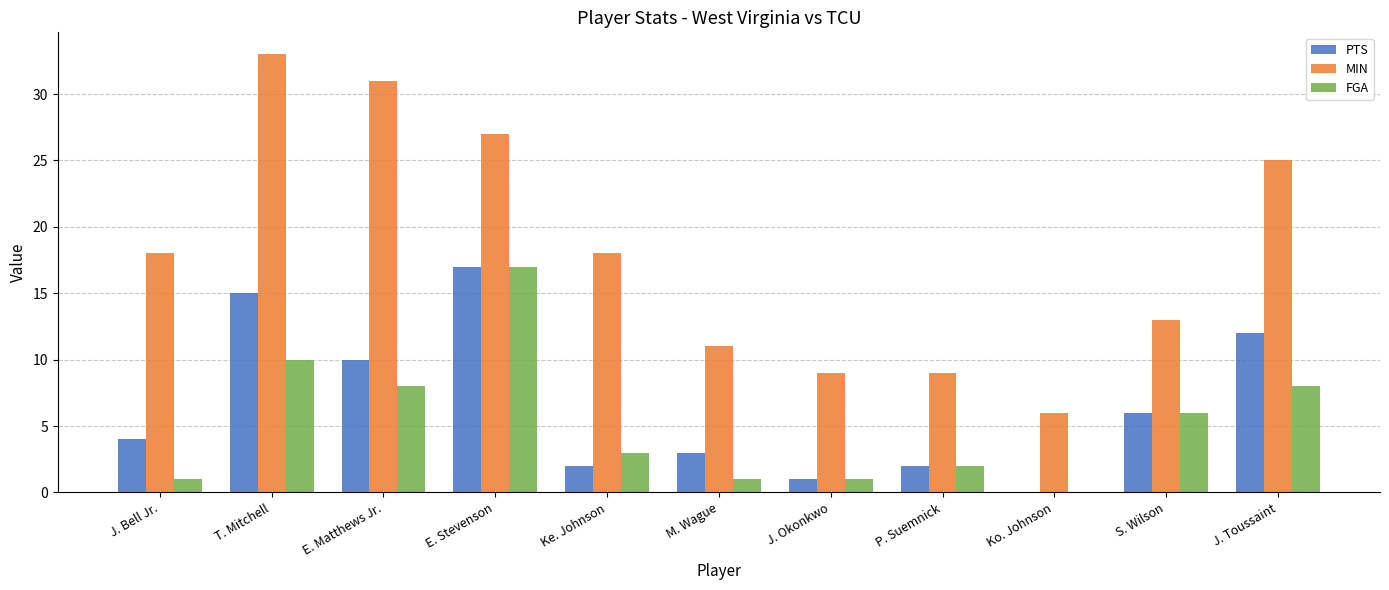

What is the sum of all MIN values?

200